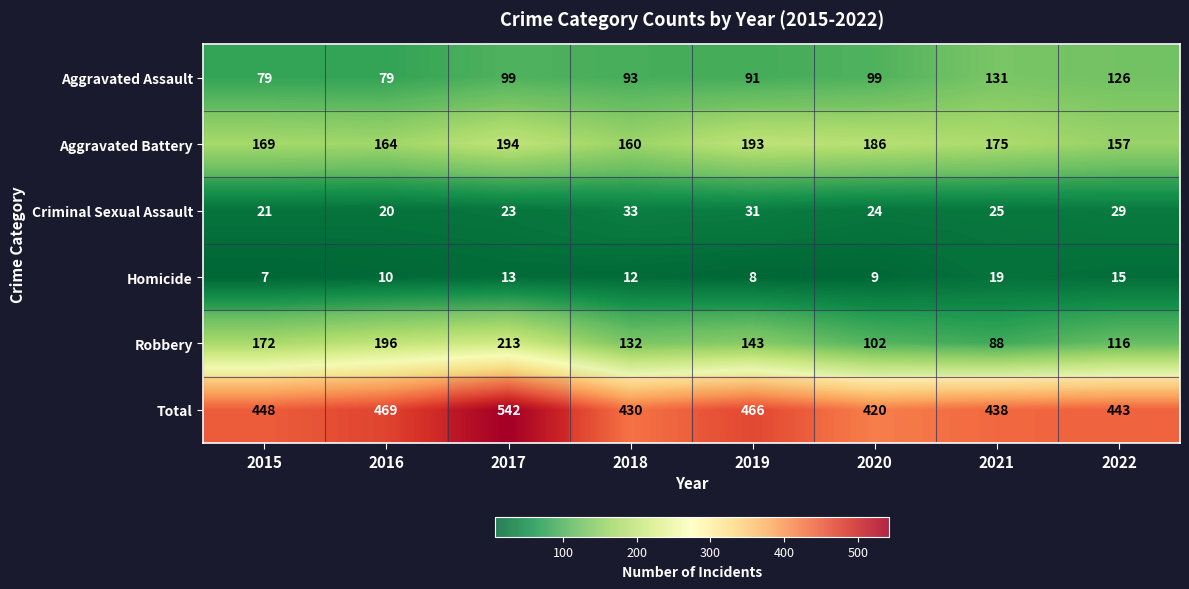

How many values in the Total series are below 448?

4